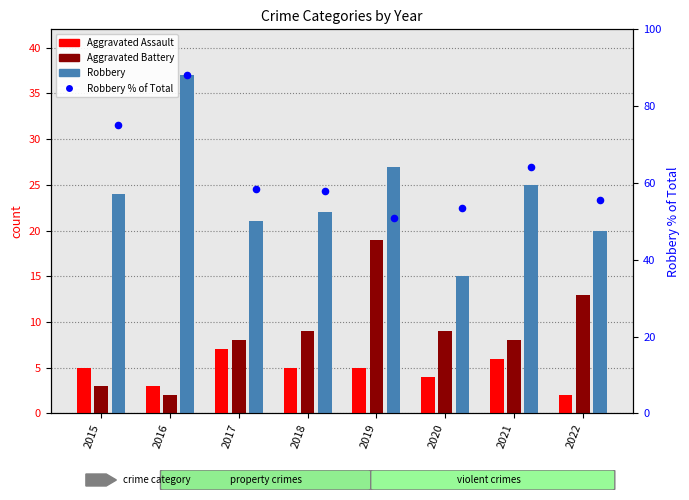

Which series reaches the maximum Y coordinate?

Robbery % of Total